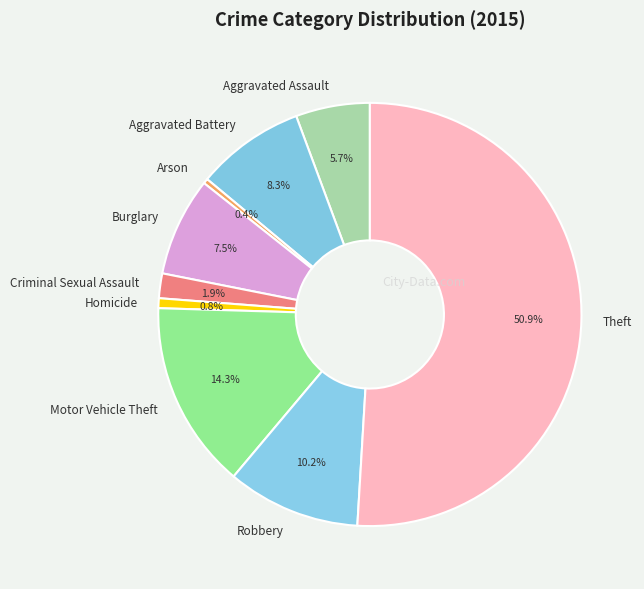

Which has a higher value, Arson or Robbery?

Robbery